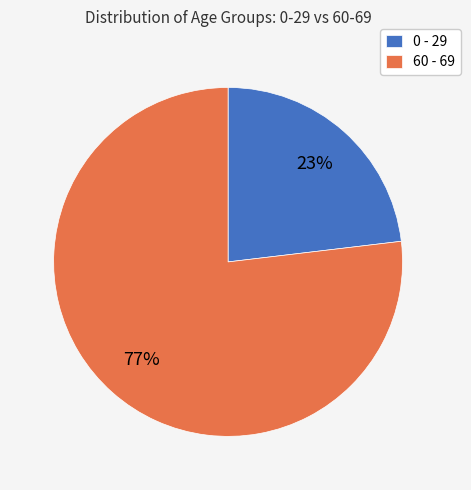

Combined, do 0 - 29 and 60 - 69 account for over 50%?

Yes